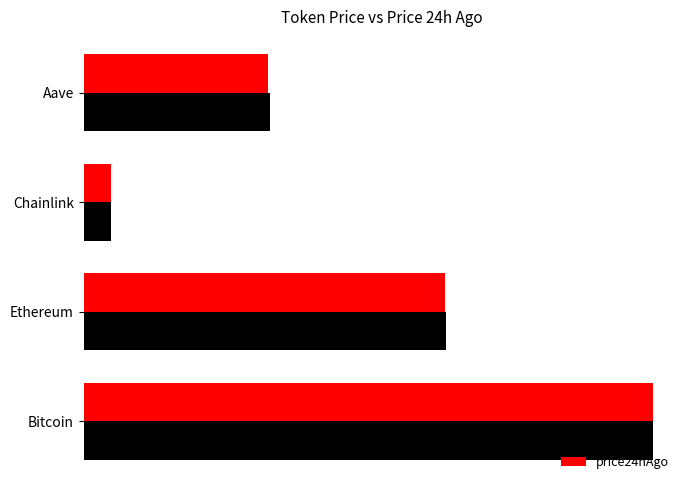

Which series changed the most between Ethereum and Chainlink?

price